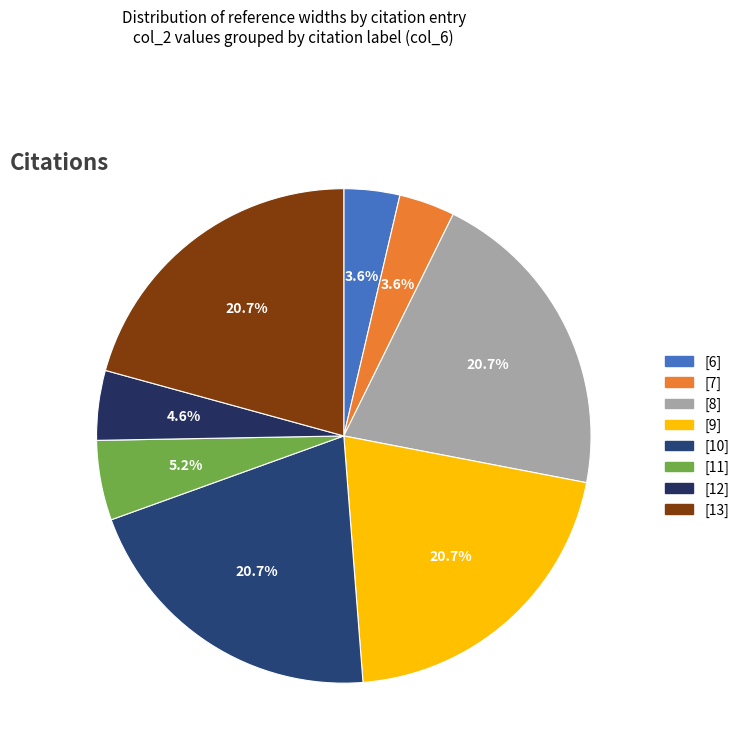

Which category has the smallest portion of the pie?

[6]